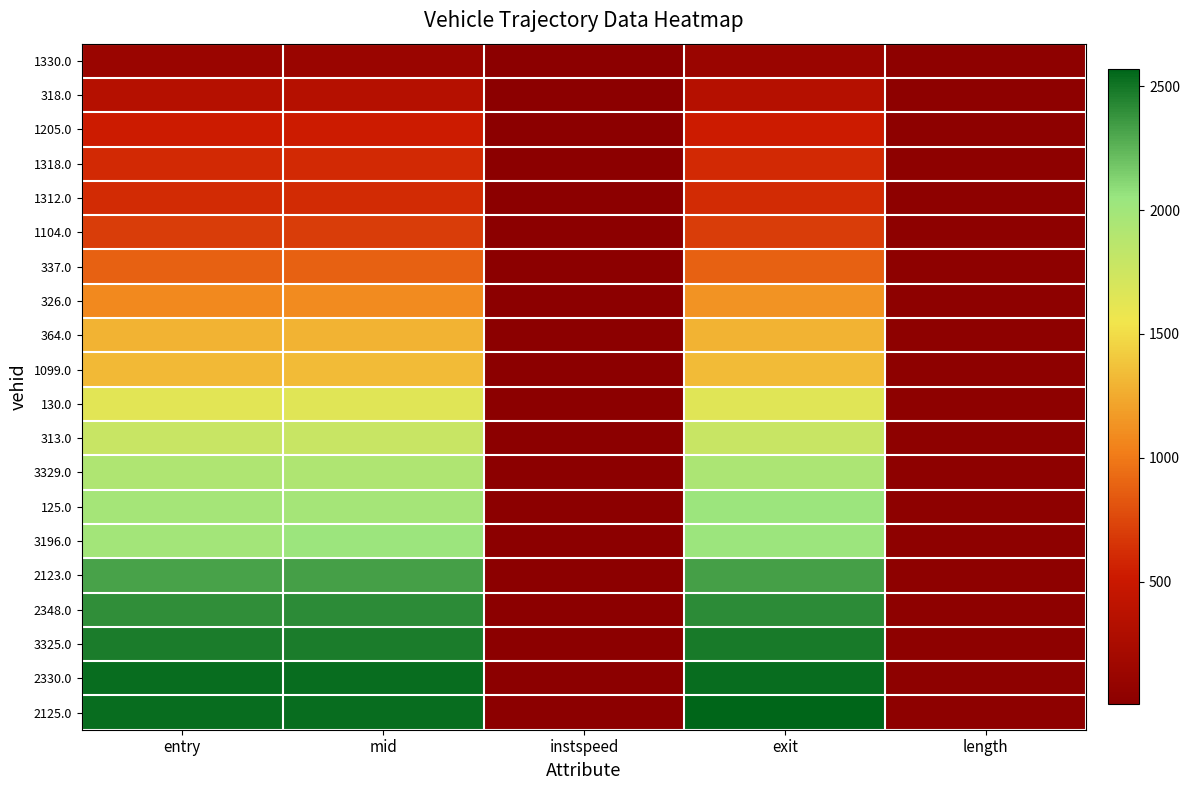

Which label corresponds to the largest value in the chart?

exit